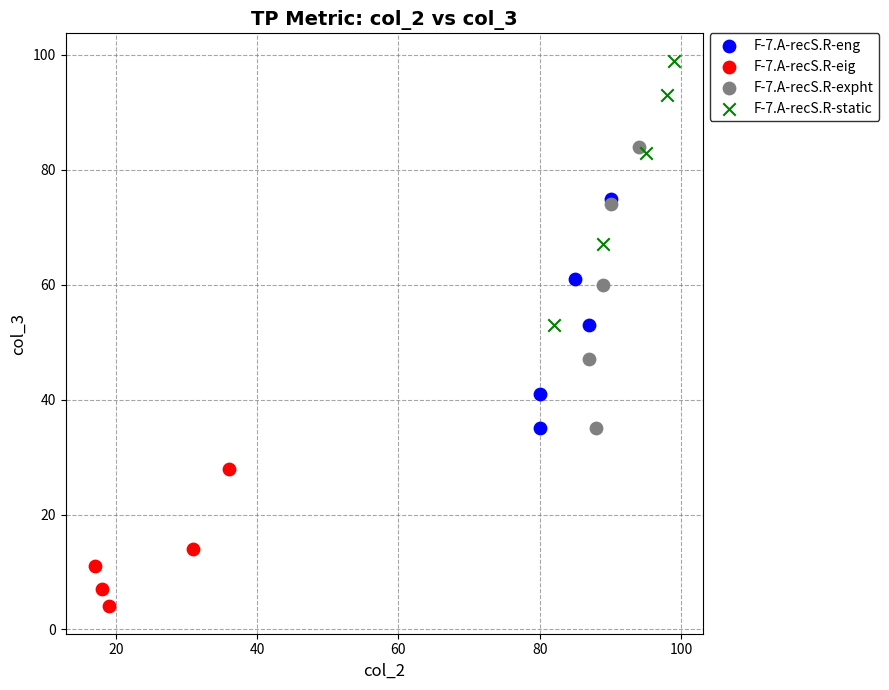

Which series reaches the maximum Y coordinate?

F-7.A-recS.R-static